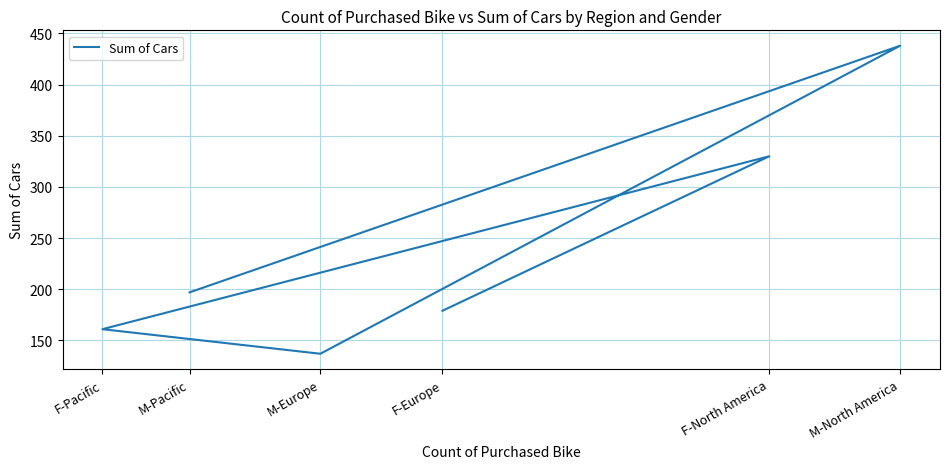

Where does the data first go above 197?

F-North America